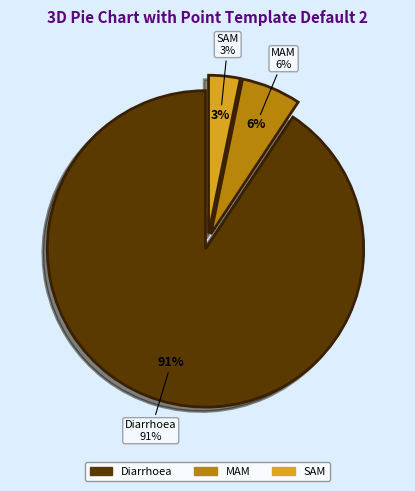

Is Diarrhoea the majority of the pie?

Yes